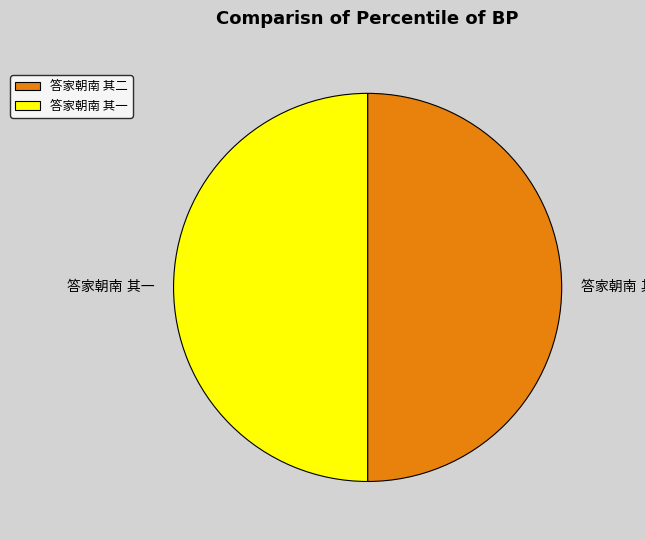

True or false: 答家朝南 其一 accounts for 50% of the total.

True